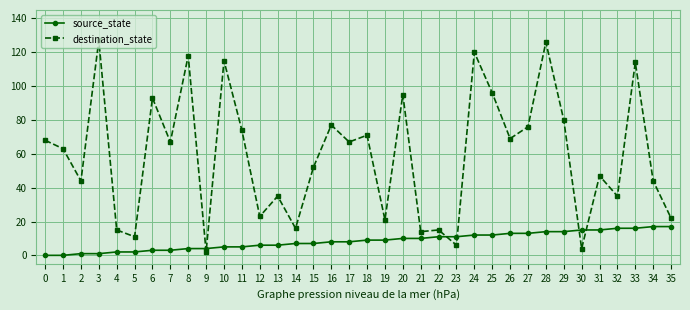

What is the average value of the destination_state series?

59